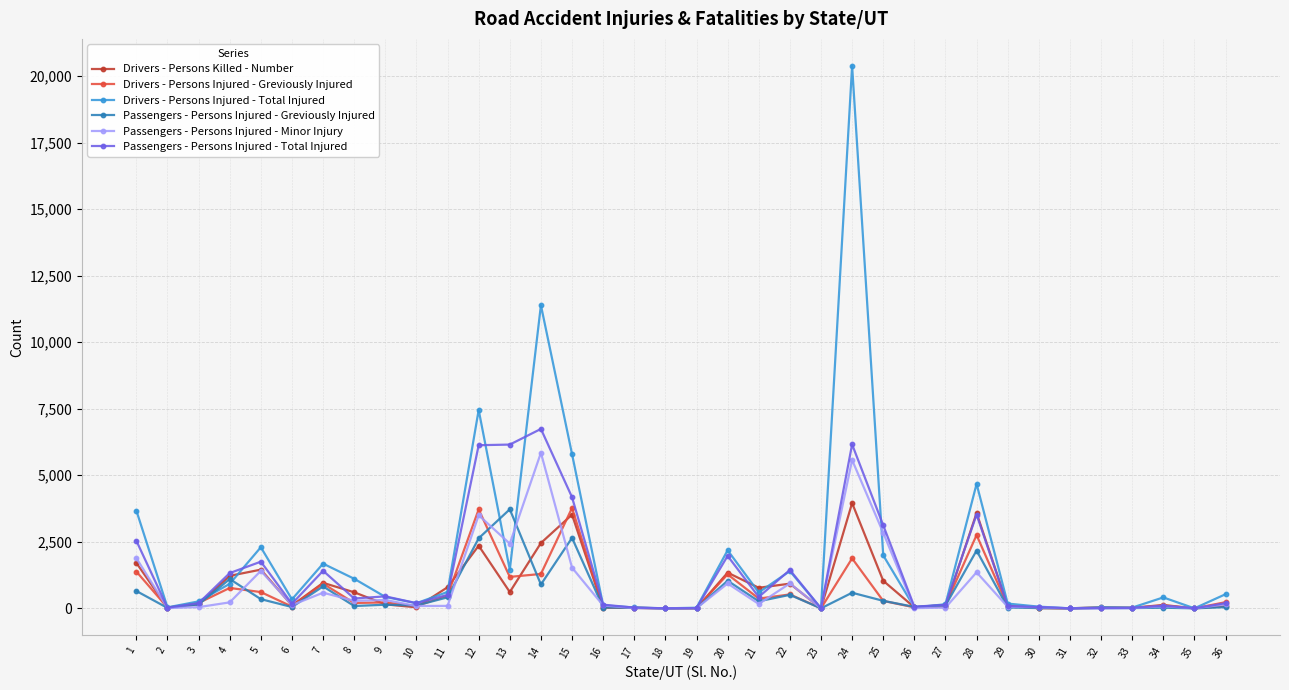

Where is the first local maximum for Drivers - Persons Injured - Total Injured?

5